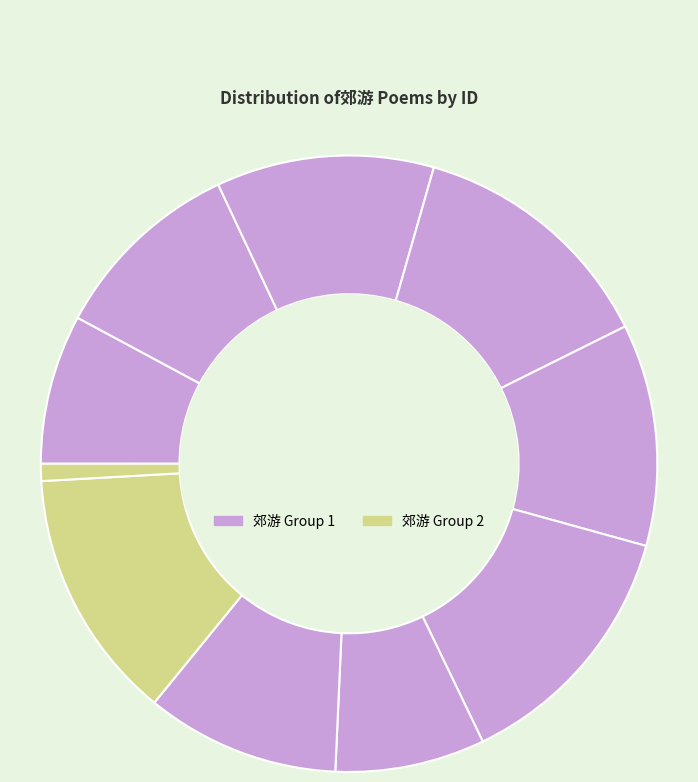

How many slices are in this pie chart?

10